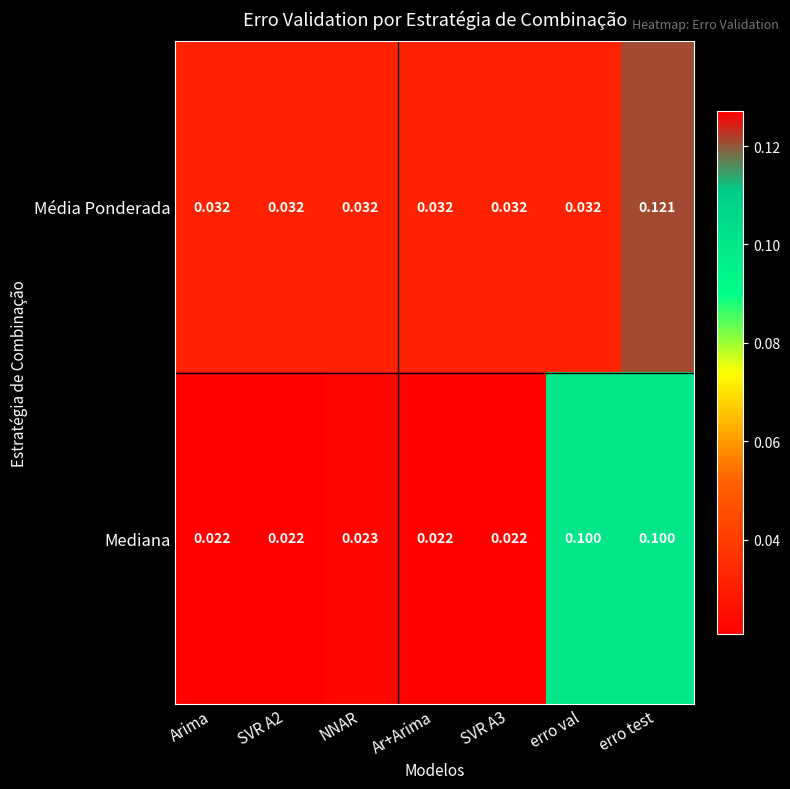

Rank the series at SVR A2 from lowest to highest value.

Mediana, Média Ponderada